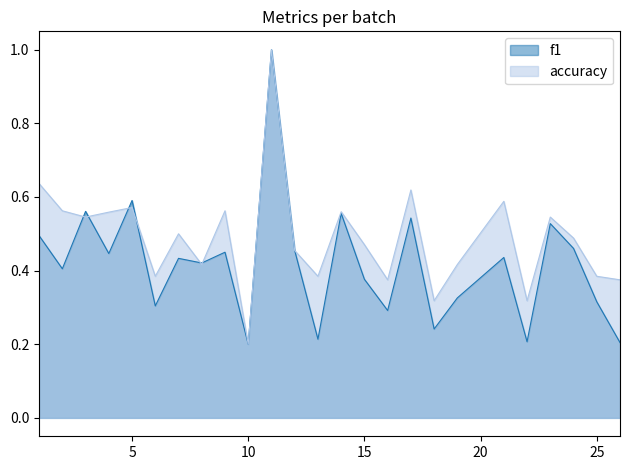

At how many categories does at least one series exceed 0?

25